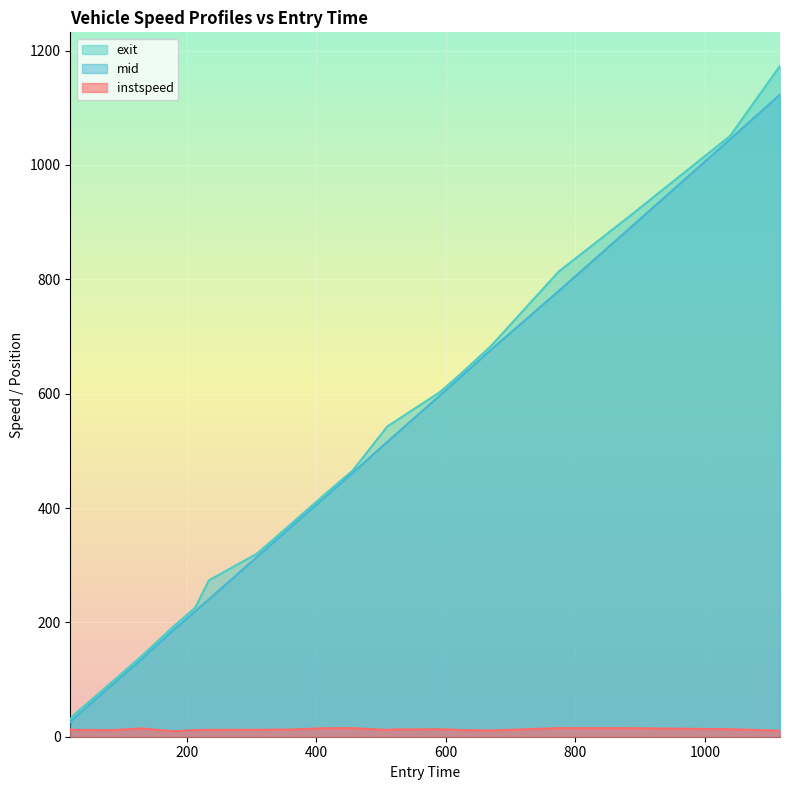

What is the difference between the exit values at 510.0 and 27.0?

503.7